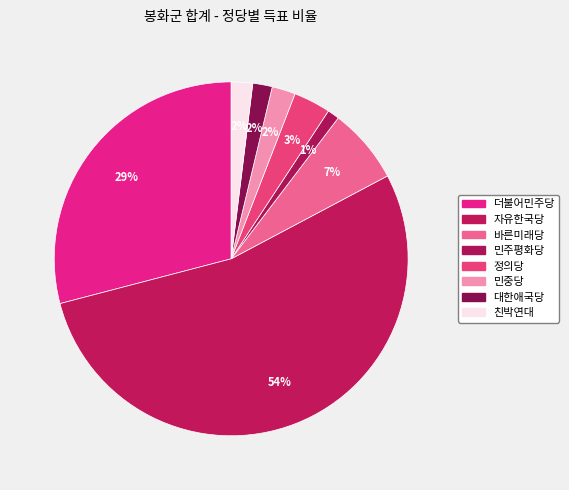

How many slices are in this pie chart?

8